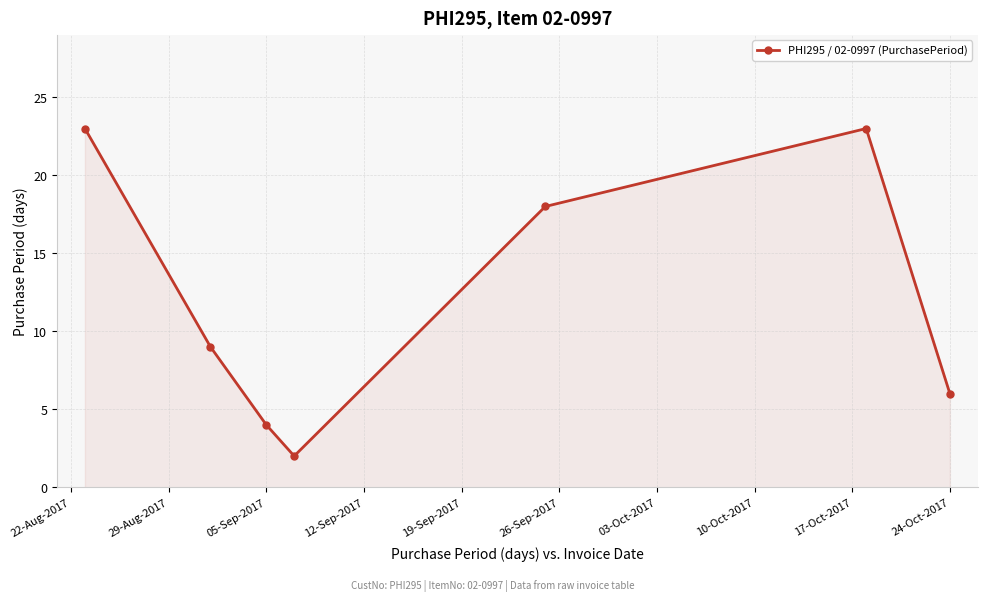

How many distinct data groups are displayed?

1